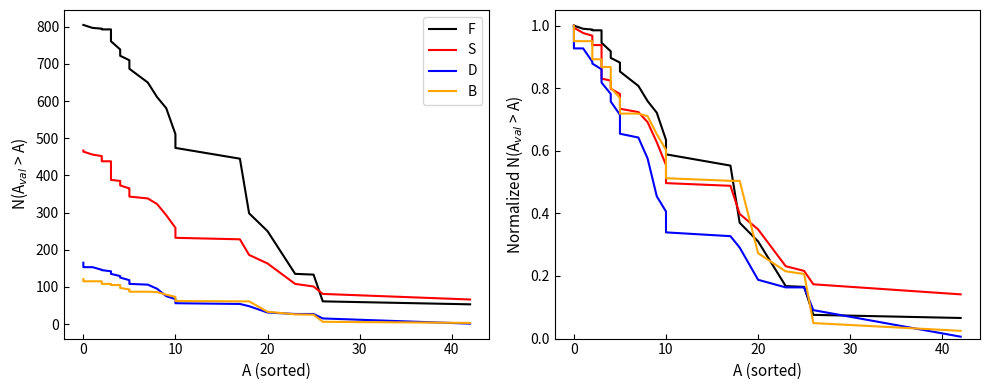

Rank the series by their maximum value, from highest to lowest.

F, S, D, B